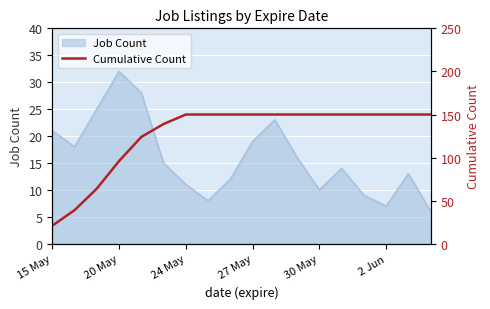

The value of Job Count at 2 Jun is 7. True or false?

True